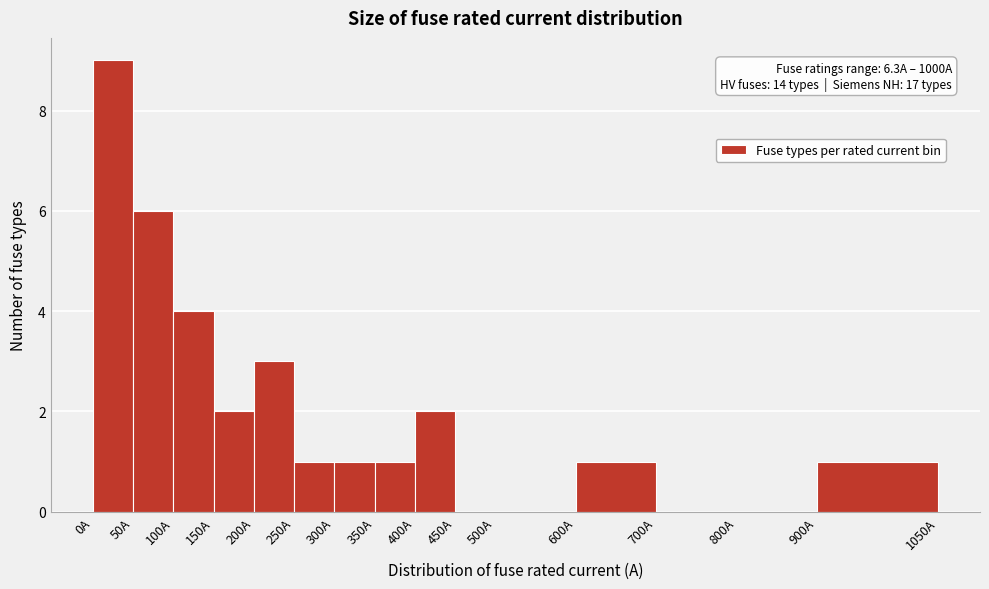

Which range on the x-axis has the tallest bar?

0 to 50